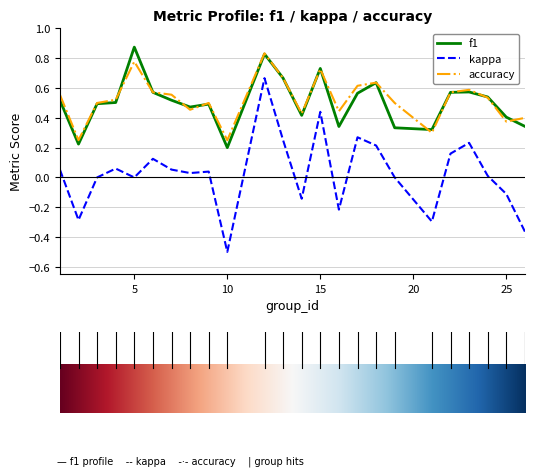

What are all the series names shown in the legend?

f1, kappa, accuracy